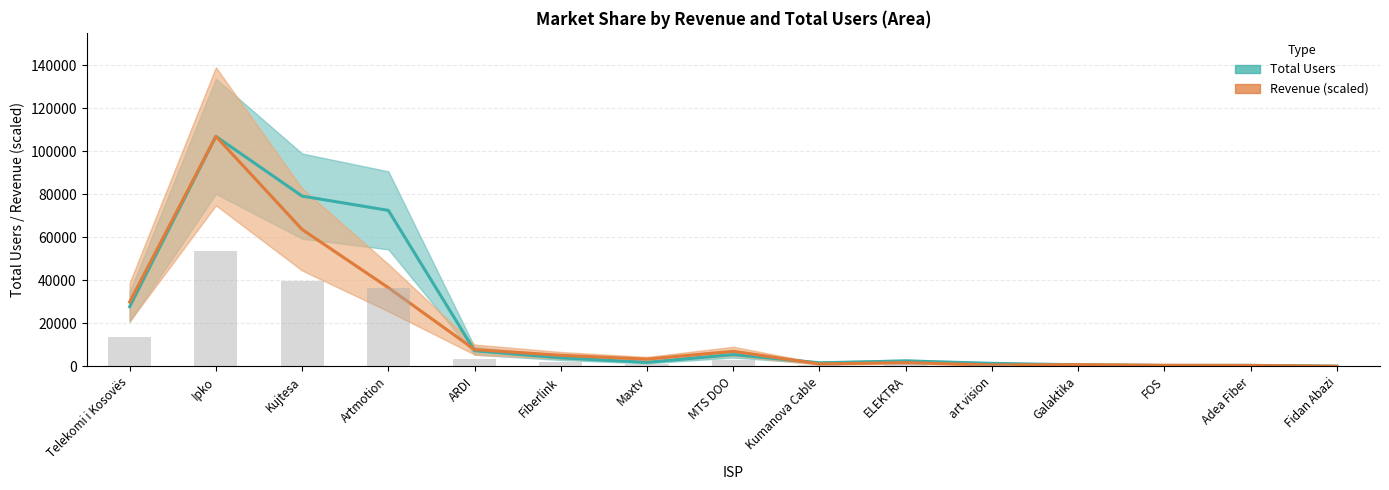

What is the label of the 5th bar from the left?

ARDI